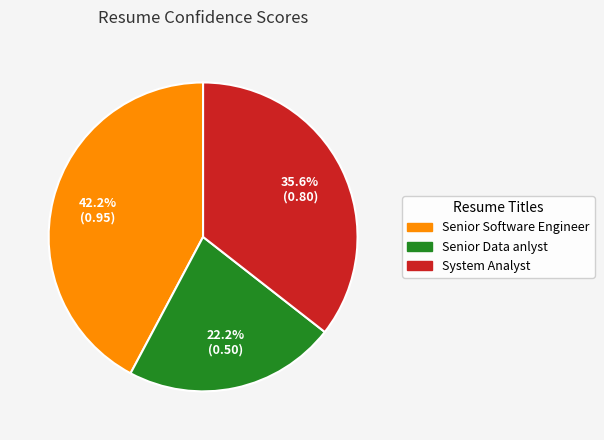

How many slices are in this pie chart?

3